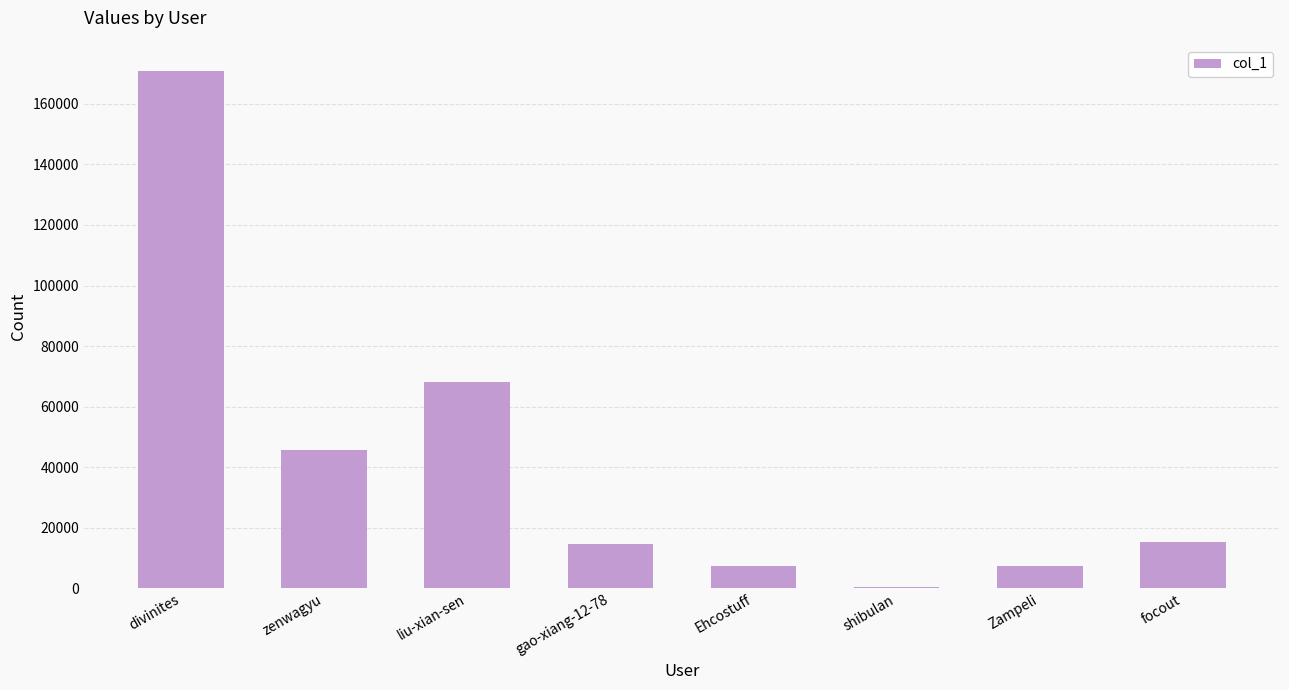

The value at zenwagyu is 75465. True or false?

False